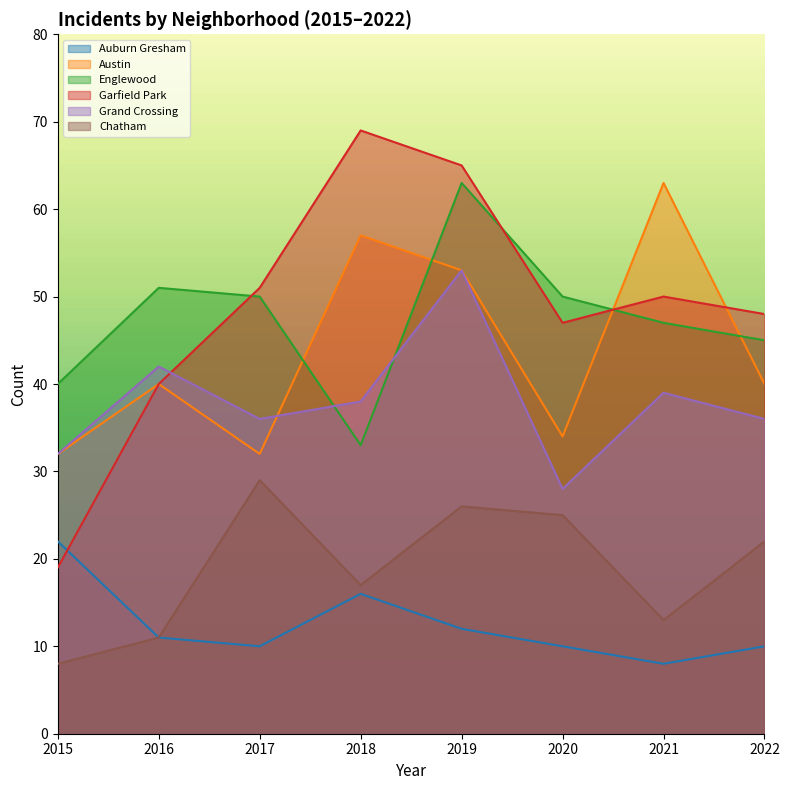

List the series in order of their peak value, lowest first.

Auburn Gresham, Chatham, Grand Crossing, Austin, Englewood, Garfield Park